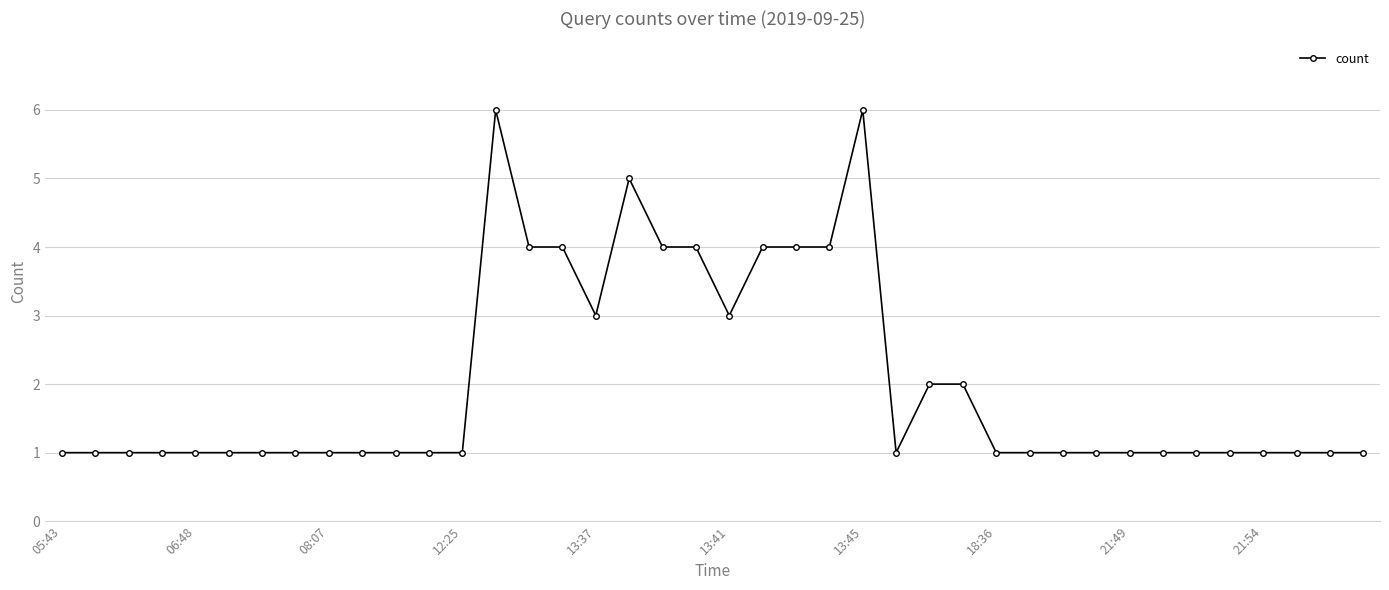

What is the maximum value shown in the chart?

6